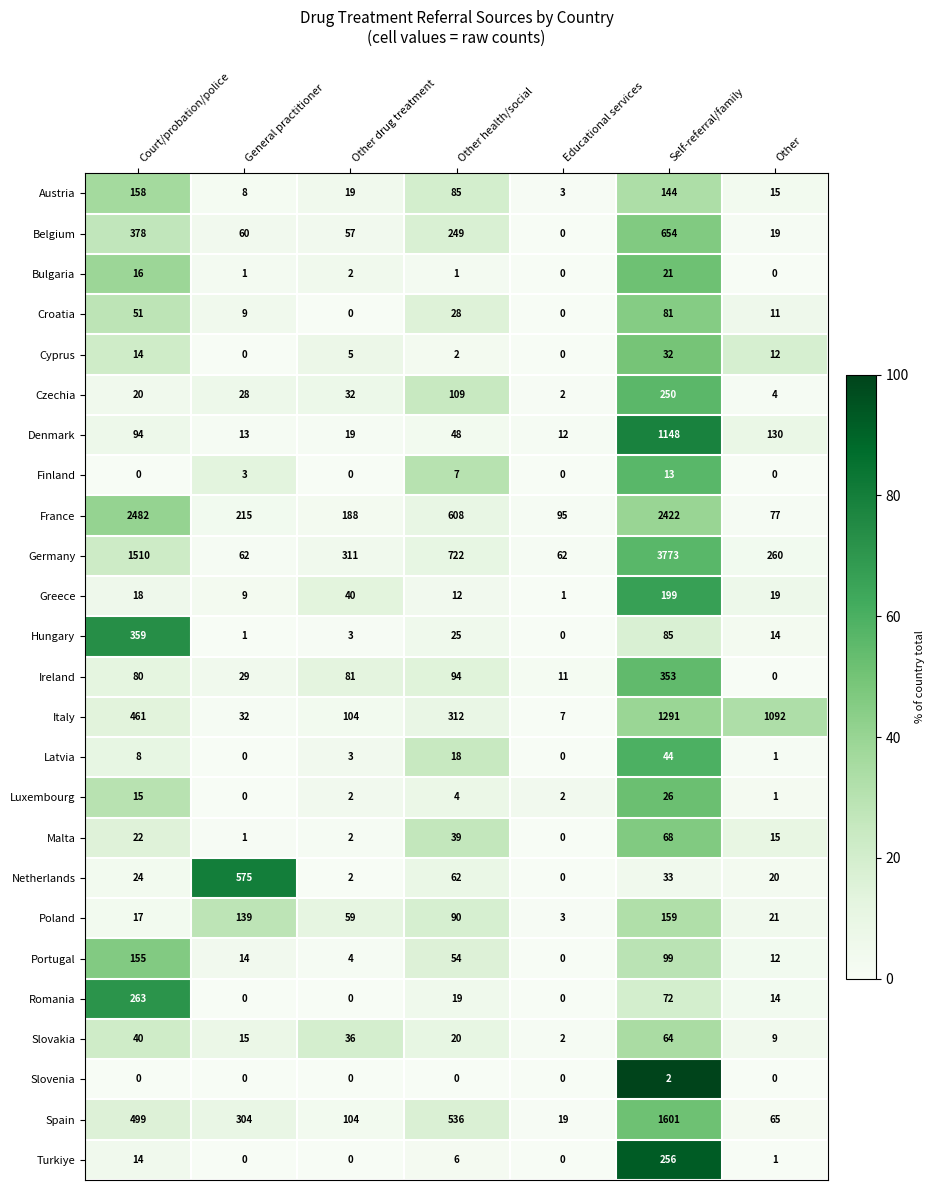

What is the sum of the Belgium values at Other health/social and Court/probation/police?

627